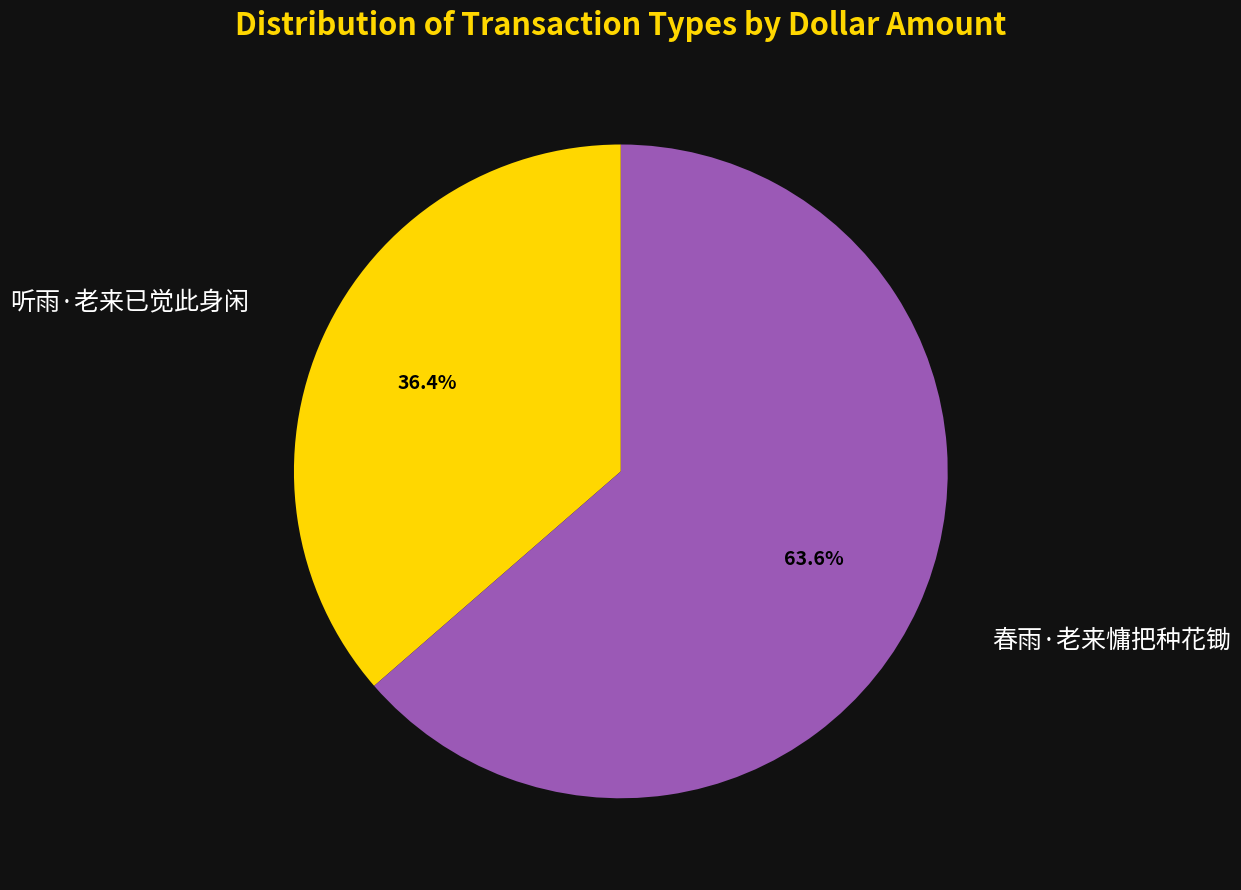

Does any single category account for the majority?

Yes